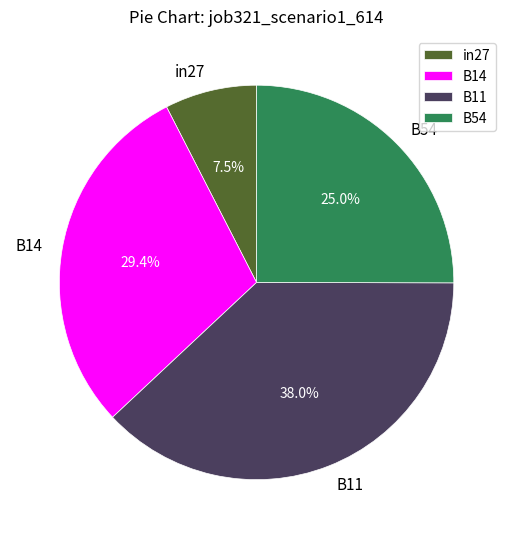

Does any single category account for the majority?

No